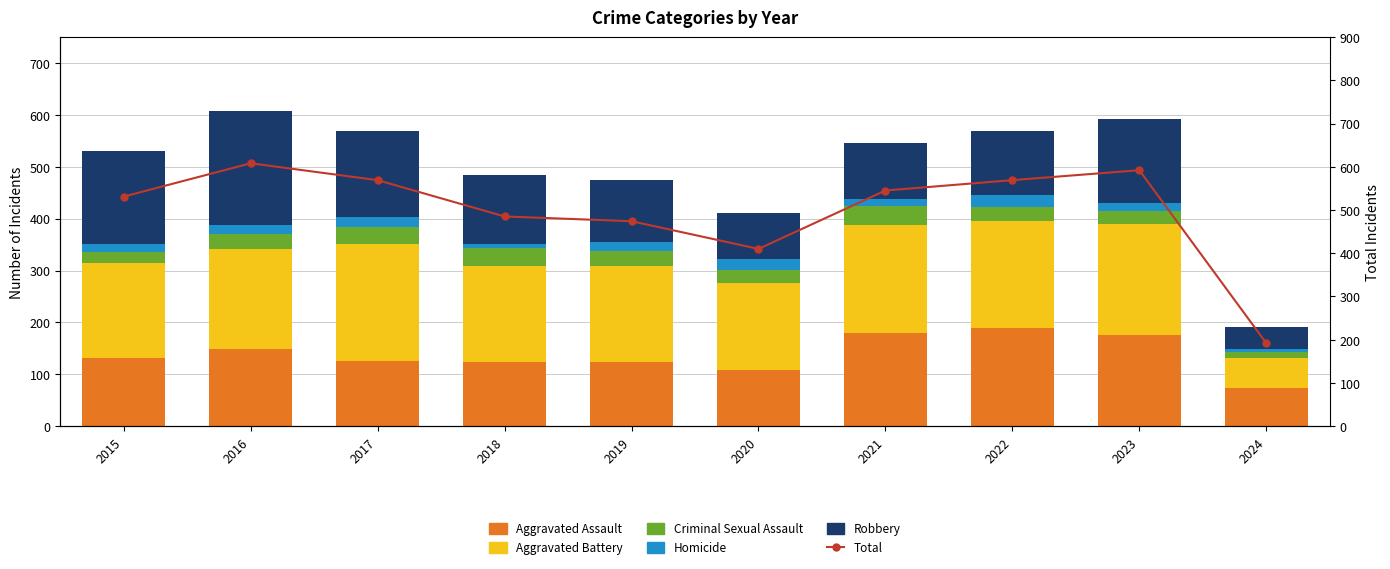

Is the value of Homicide at 2015 greater than the value of Total at 2016?

No